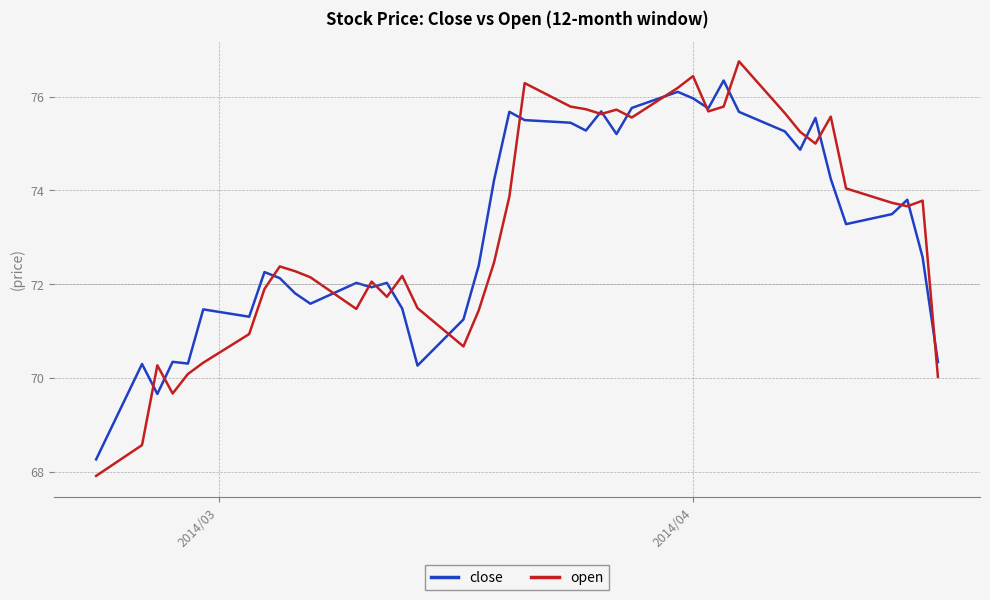

Which series has the largest range (max minus min)?

open